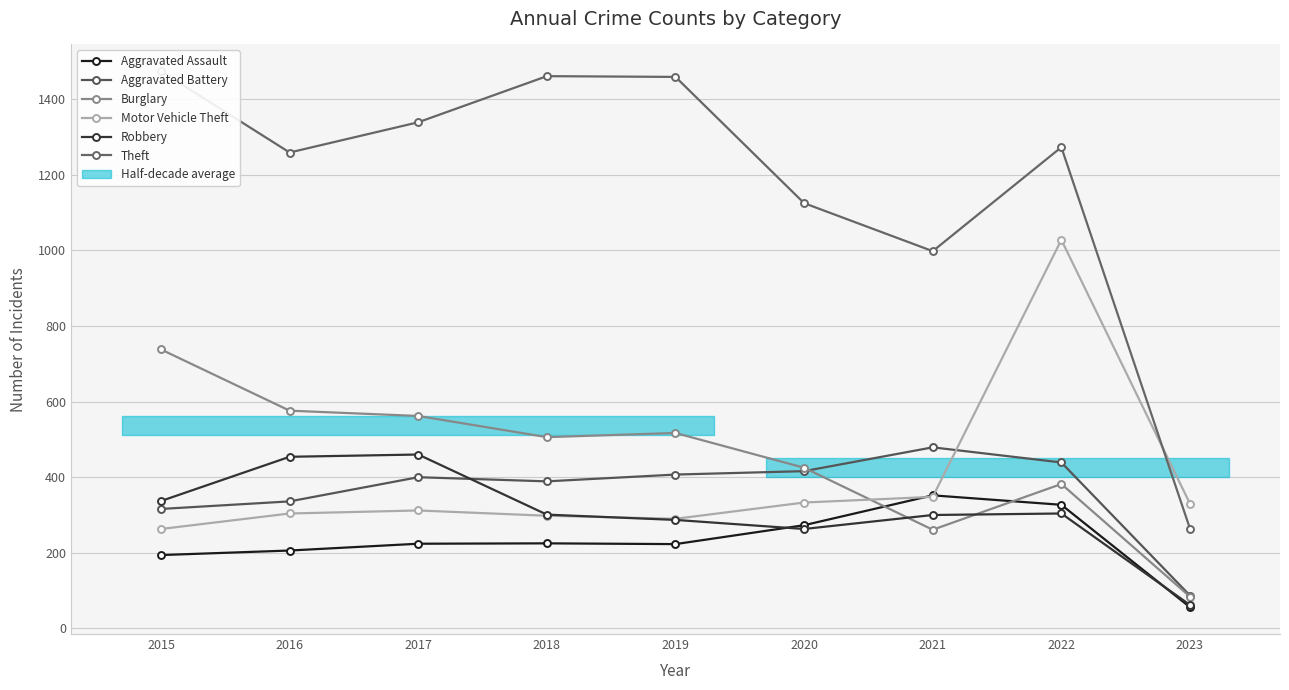

What is the total value across all series at 2020?

2835